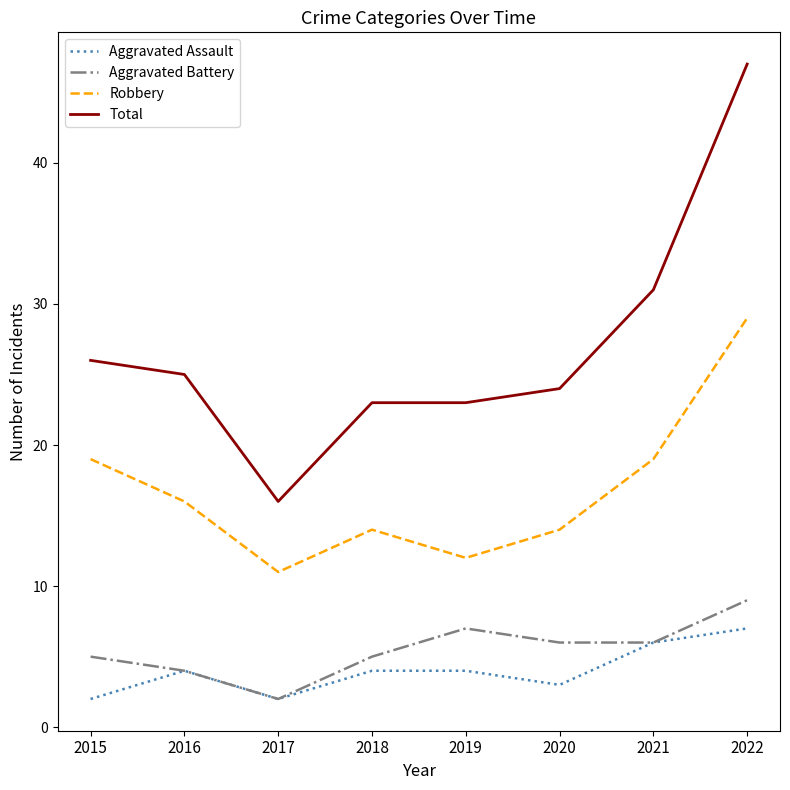

True or false: Robbery and Total intersect in this chart.

False